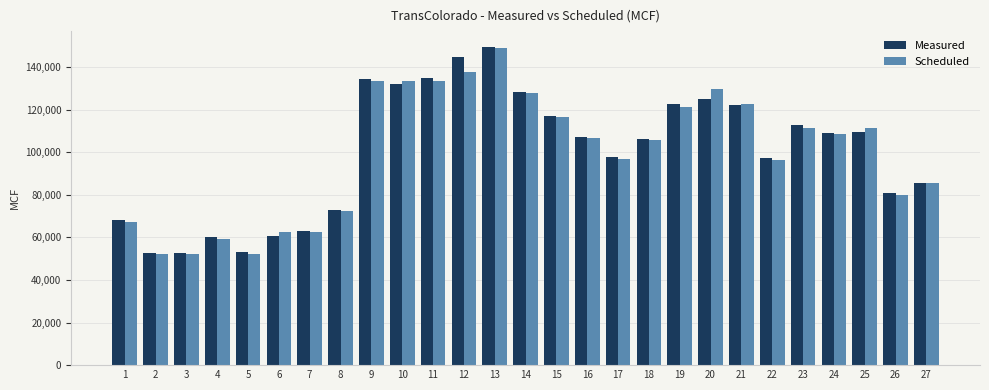

What is the value of the Scheduled bar at the 17th from the left?

96821